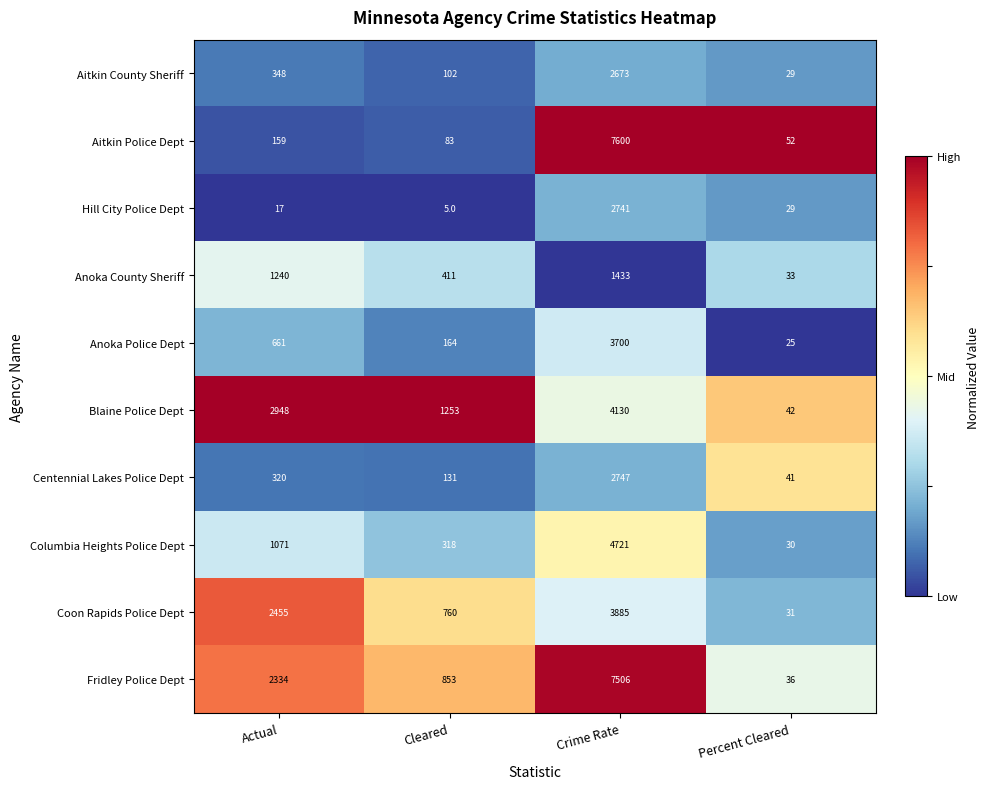

What is the average value of the Anoka Police Dept series?

1138